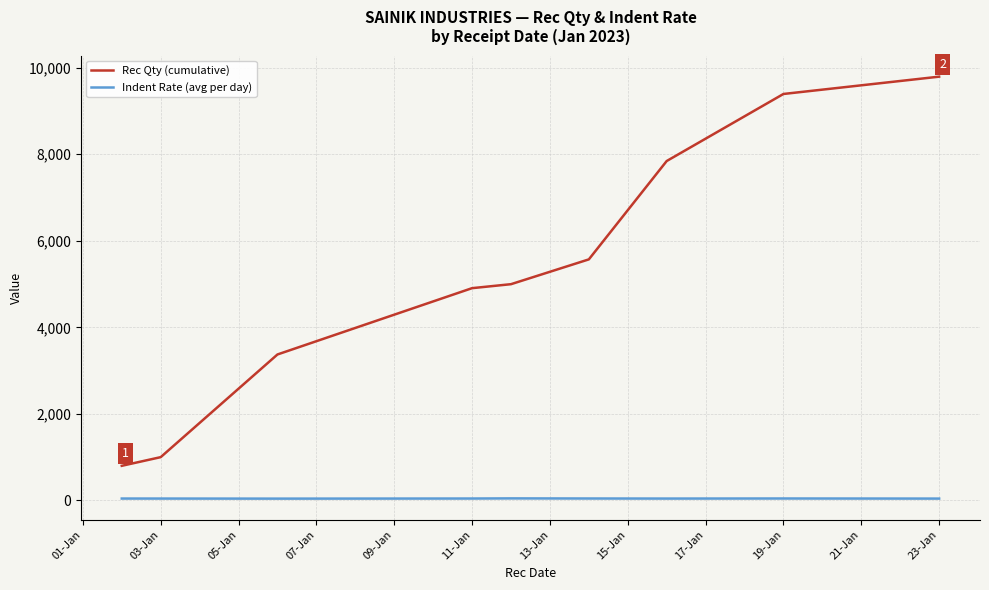

Which series has the largest range (max minus min)?

Rec Qty (cumulative)